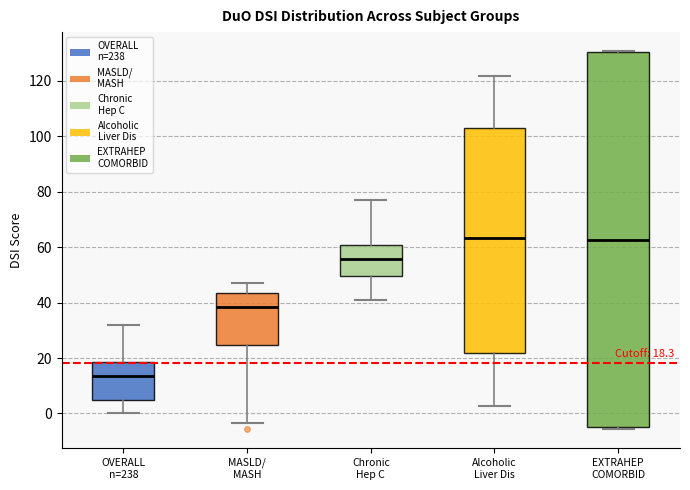

Which box is the tallest, from its lower edge to its upper edge?

EXTRAHEP COMORBID